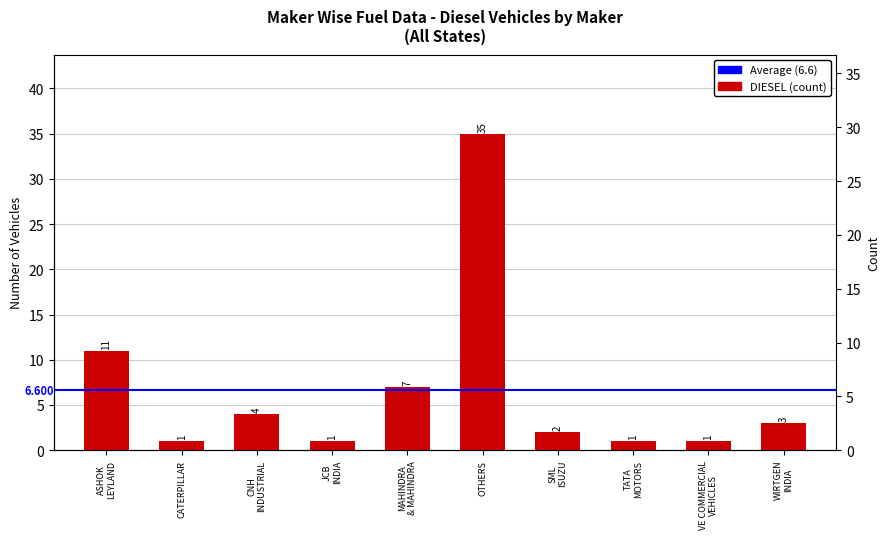

What is the greatest value displayed?

35